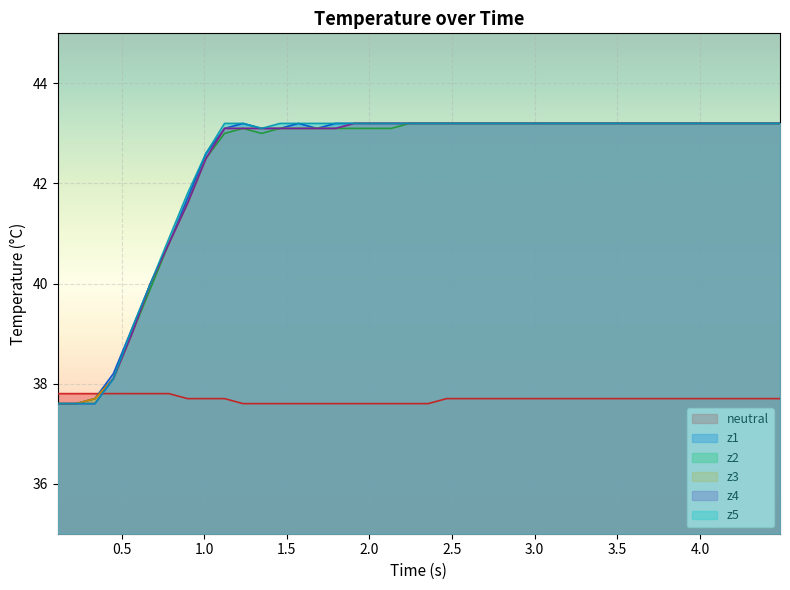

What is the value of the z1 point at the 15th from the left?

43.1